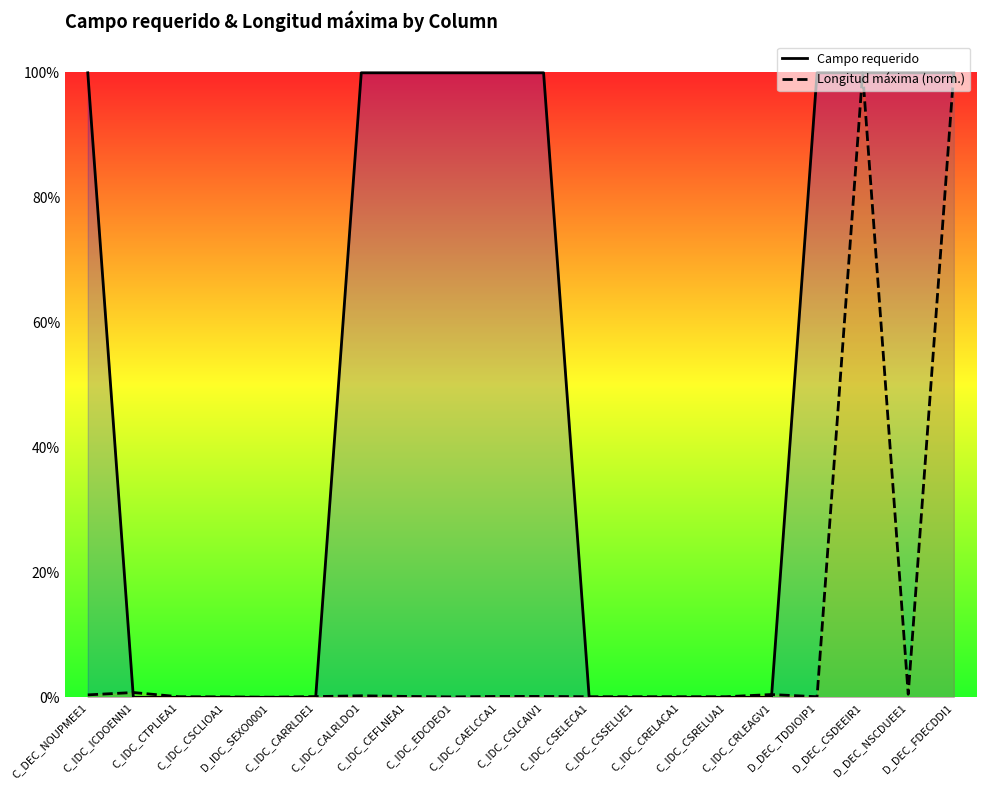

How many series are shown in this chart?

2